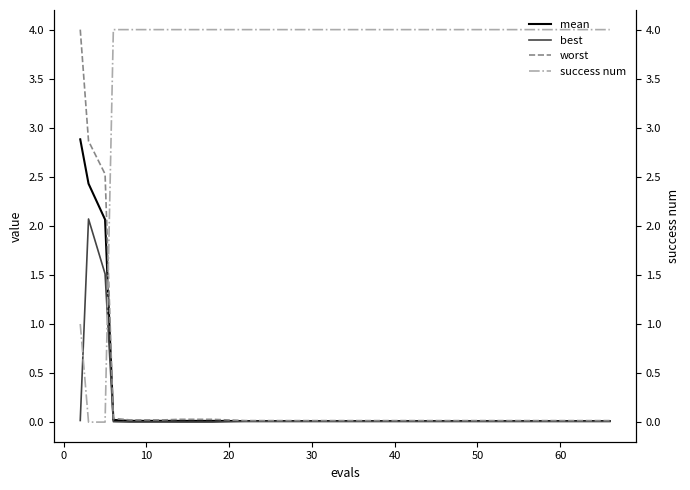

What is the highest value of the mean series?

2.9